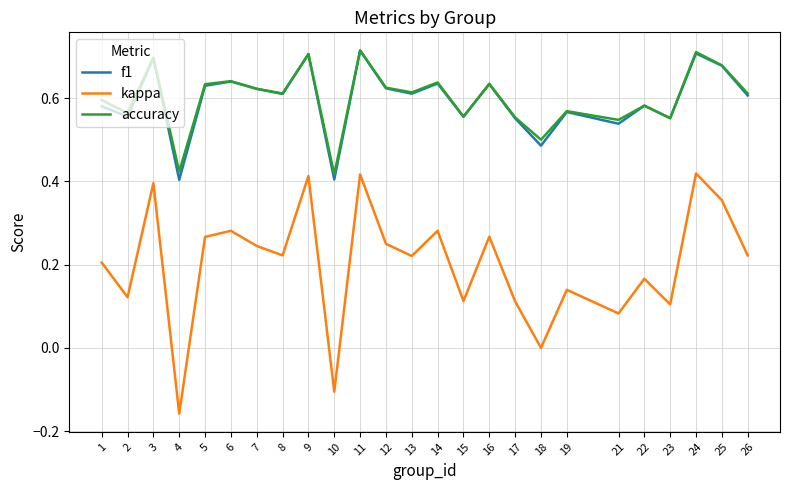

What is the total value across all series at 24?

1.8